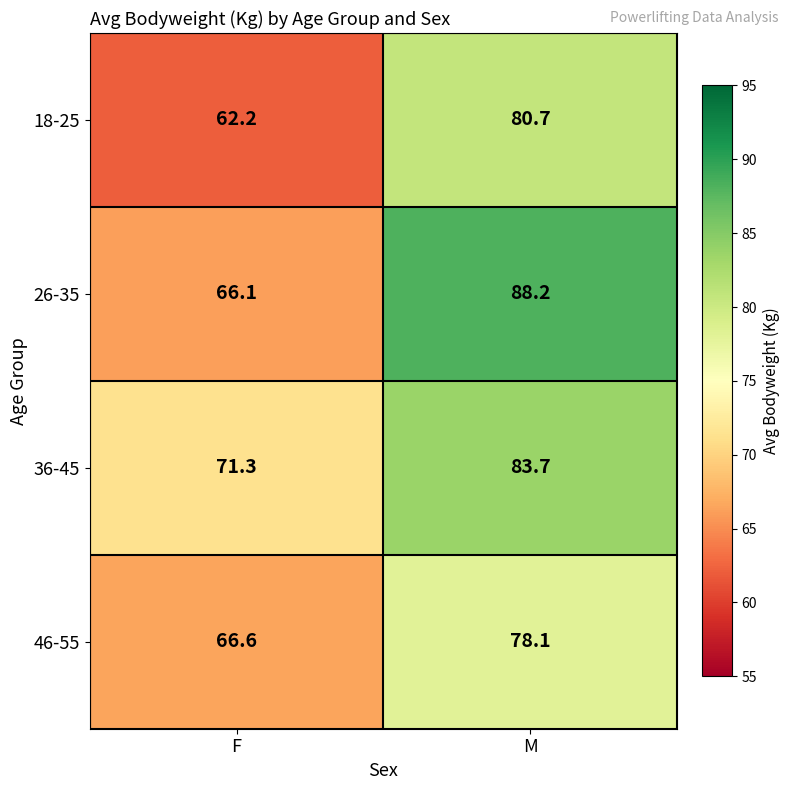

What is the difference between the 18-25 values at F and M?

18.5